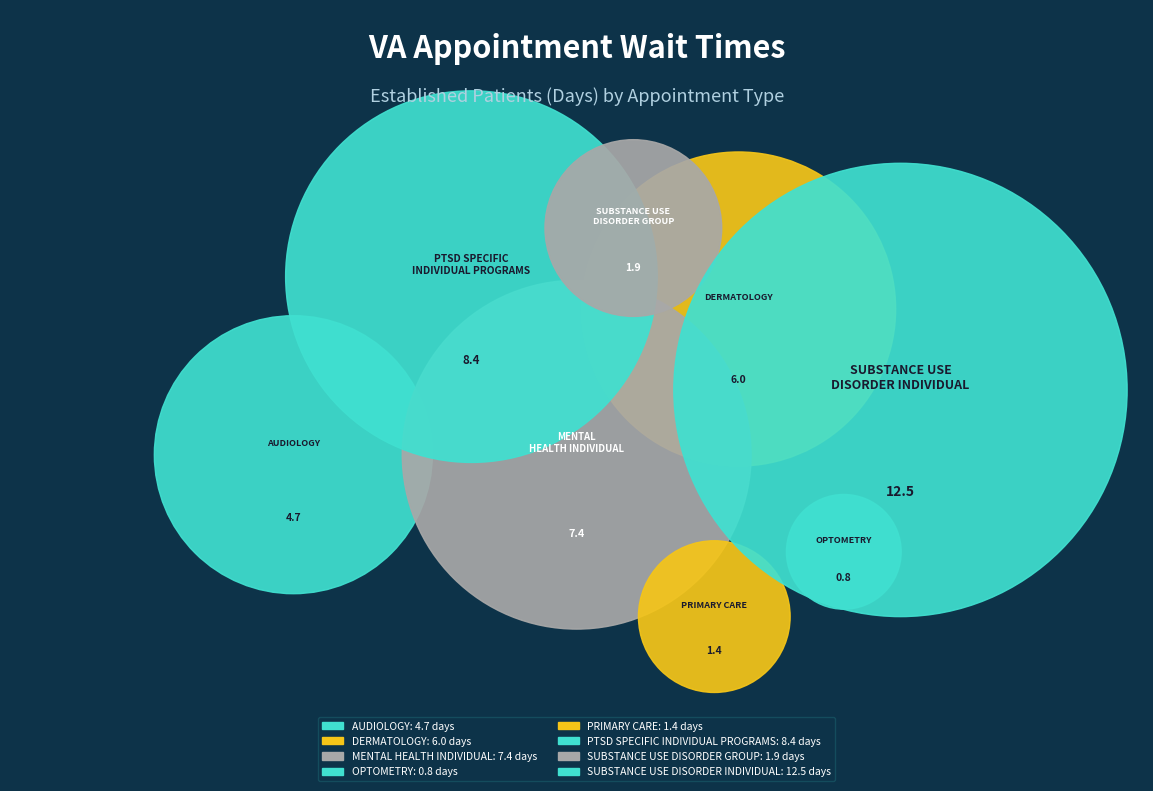

The SUBSTANCE USE DISORDER INDIVIDUAL slice represents 22% of the pie. True or false?

False